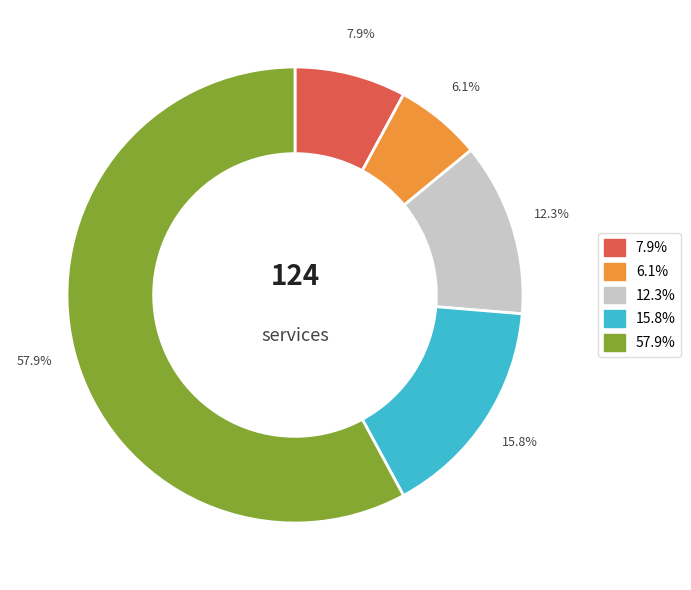

How many segments does this pie chart have?

5